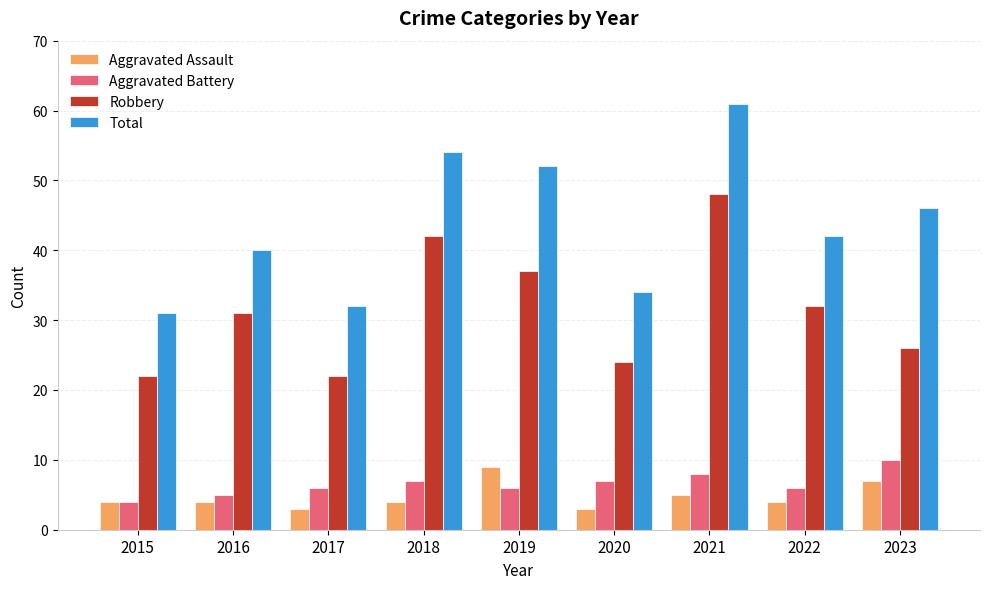

Reading right to left, what are all the values shown in this chart?

Aggravated Assault: 2023=7	2022=4	2021=5	2020=3	2019=9	2018=4	2017=3	2016=4	2015=4
Aggravated Battery: 2023=10	2022=6	2021=8	2020=7	2019=6	2018=7	2017=6	2016=5	2015=4
Robbery: 2023=26	2022=32	2021=48	2020=24	2019=37	2018=42	2017=22	2016=31	2015=22
Total: 2023=46	2022=42	2021=61	2020=34	2019=52	2018=54	2017=32	2016=40	2015=31